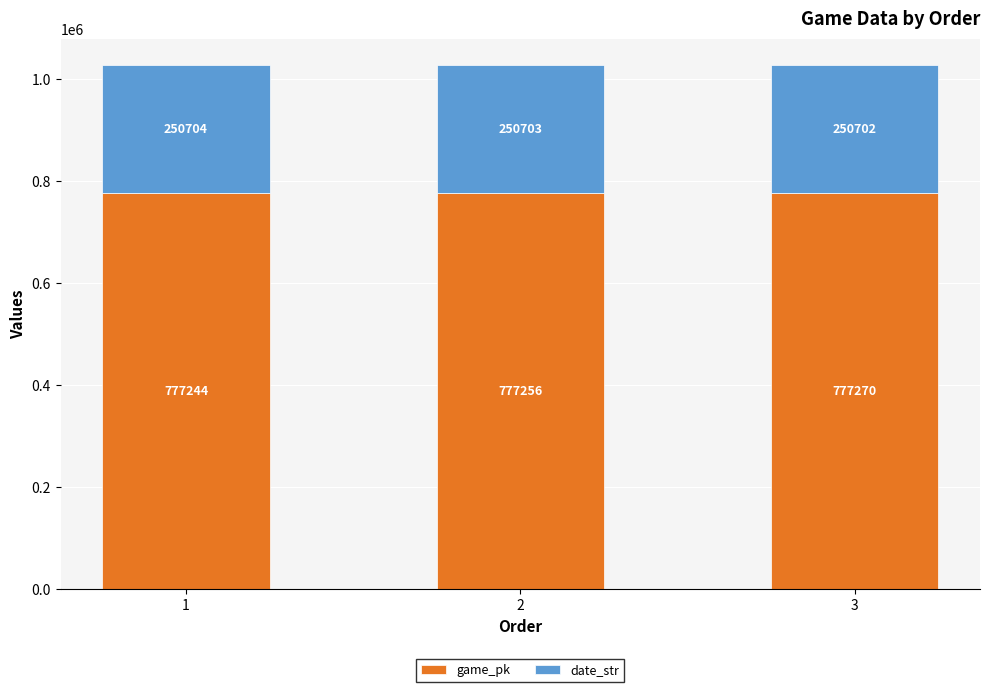

Is it true that game_pk equals 1321940 at 3?

False